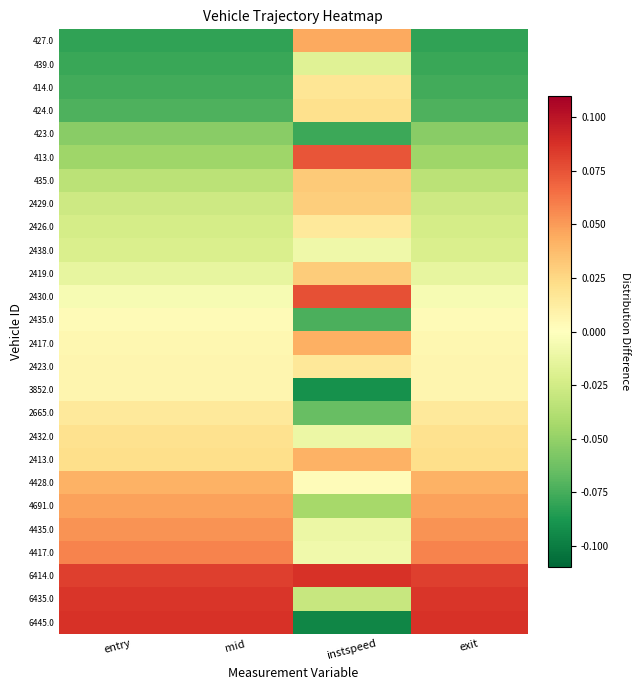

List the series in order of their peak value, highest first.

6445.0, 6414.0, 6435.0, 2430.0, 413.0, 4417.0, 4435.0, 4691.0, 427.0, 2417.0, 4428.0, 2413.0, 435.0, 2419.0, 2429.0, 424.0, 2432.0, 414.0, 2423.0, 2665.0, 2426.0, 3852.0, 2435.0, 2438.0, 439.0, 423.0